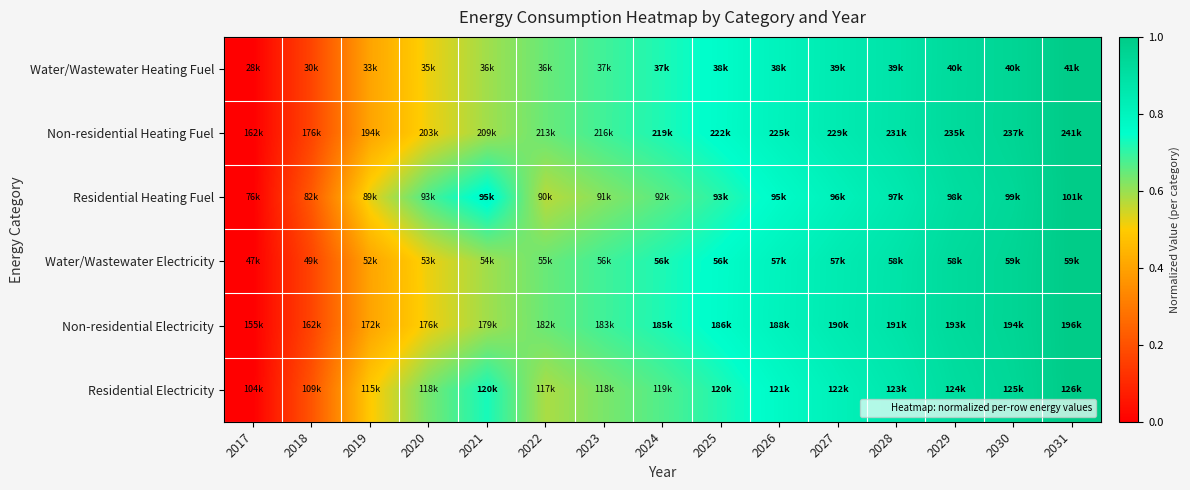

Reading left to right, extract all data points from this chart.

Water/Wastewater Heating Fuel: 2017=0.0	2018=0.2	2019=0.4	2020=0.5	2021=0.6	2022=0.6	2023=0.7	2024=0.7	2025=0.8	2026=0.8	2027=0.8	2028=0.9	2029=0.9	2030=1.0	2031=1.0
Non-residential Heating Fuel: 2017=0.0	2018=0.2	2019=0.4	2020=0.5	2021=0.6	2022=0.6	2023=0.7	2024=0.7	2025=0.8	2026=0.8	2027=0.8	2028=0.9	2029=0.9	2030=1.0	2031=1.0
Residential Heating Fuel: 2017=0.0	2018=0.2	2019=0.5	2020=0.7	2021=0.8	2022=0.6	2023=0.6	2024=0.7	2025=0.7	2026=0.8	2027=0.8	2028=0.9	2029=0.9	2030=0.9	2031=1.0
Water/Wastewater Electricity: 2017=0.0	2018=0.2	2019=0.4	2020=0.5	2021=0.6	2022=0.6	2023=0.7	2024=0.7	2025=0.8	2026=0.8	2027=0.8	2028=0.9	2029=0.9	2030=0.9	2031=1.0
Non-residential Electricity: 2017=0.0	2018=0.2	2019=0.4	2020=0.5	2021=0.6	2022=0.6	2023=0.7	2024=0.7	2025=0.8	2026=0.8	2027=0.8	2028=0.9	2029=0.9	2030=1.0	2031=1.0
Residential Electricity: 2017=0.0	2018=0.2	2019=0.5	2020=0.6	2021=0.7	2022=0.6	2023=0.6	2024=0.7	2025=0.7	2026=0.8	2027=0.8	2028=0.9	2029=0.9	2030=0.9	2031=1.0